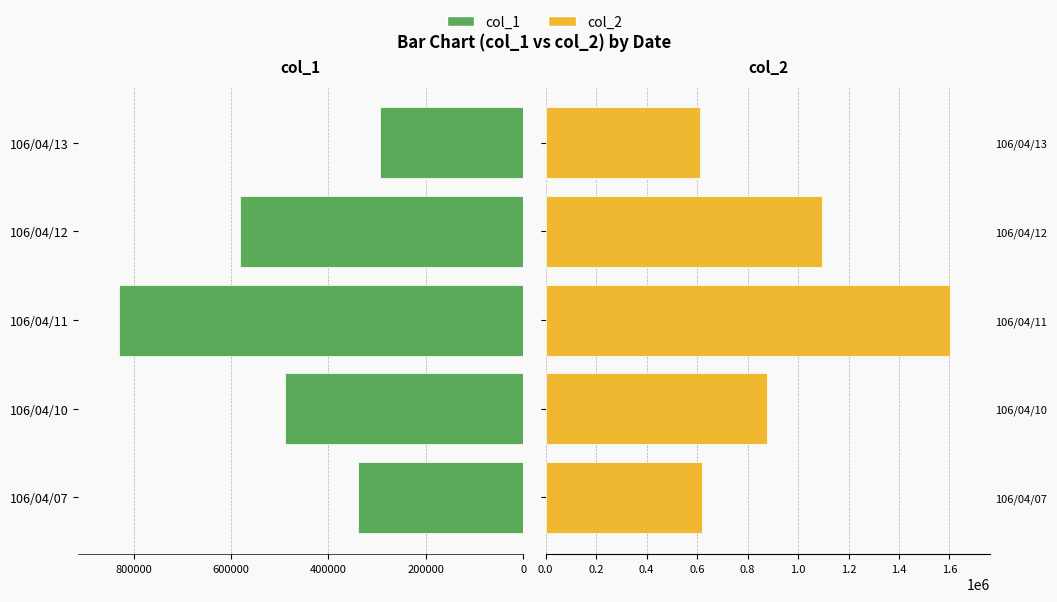

Does the chart contain any negative values?

No